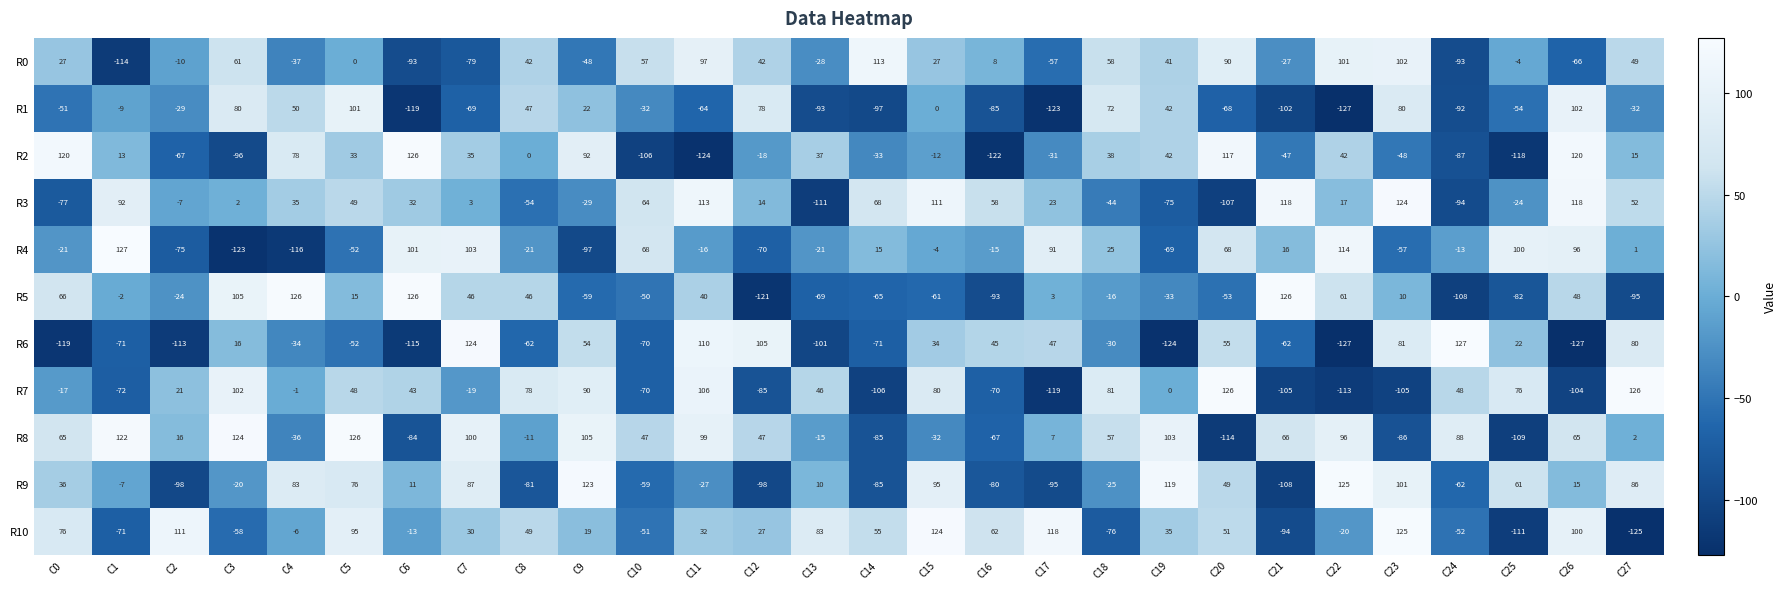

At C12, list the series in order from smallest to largest.

R5, R9, R7, R4, R2, R3, R10, R0, R8, R1, R6